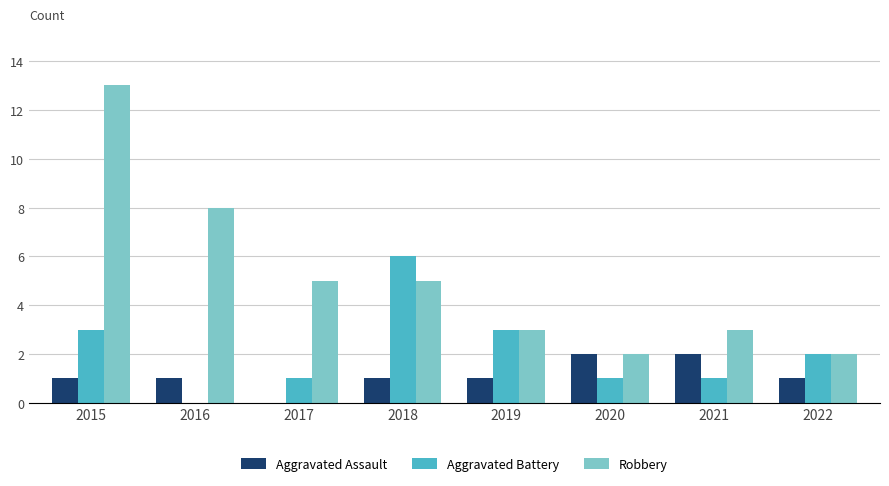

Between 2016 and 2021, which series saw the biggest shift?

Robbery